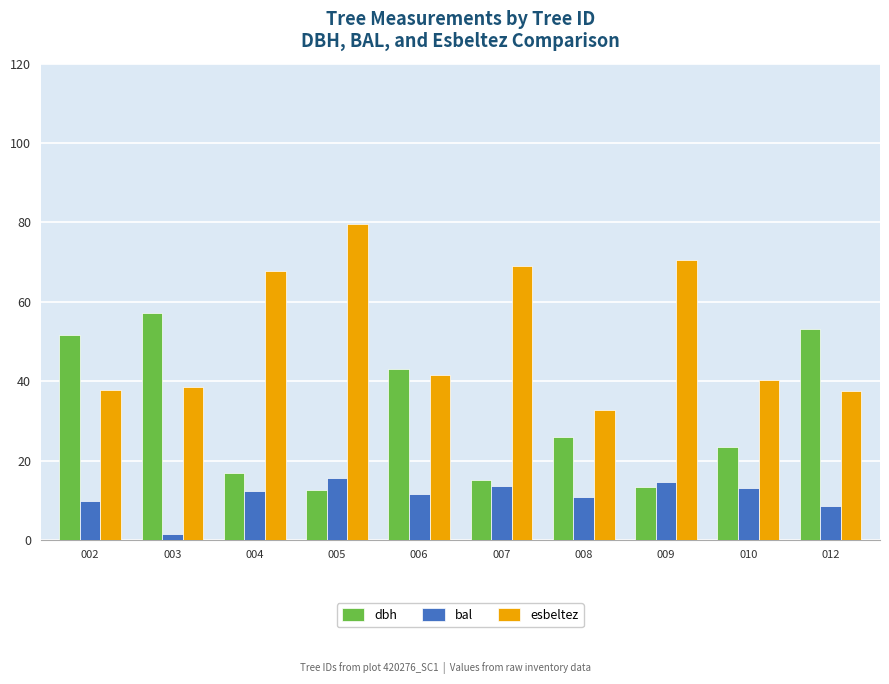

How many groups of bars are there?

10